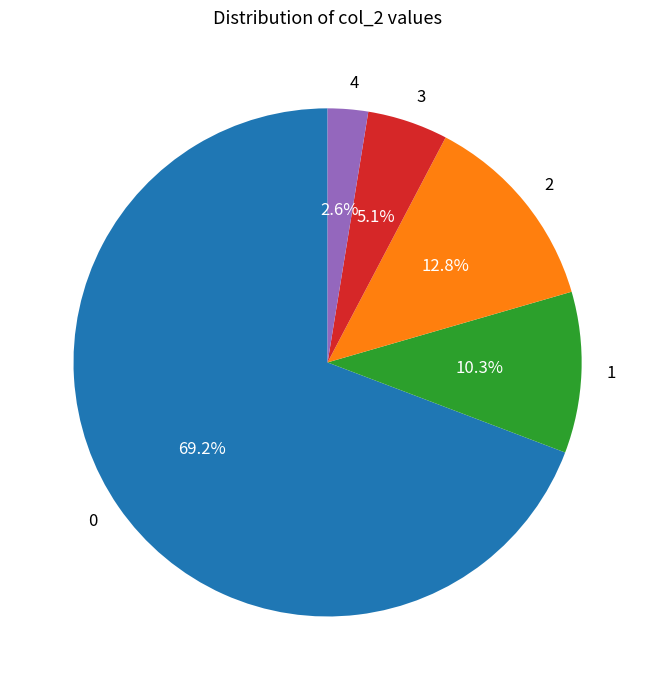

Does 0 represent more than half of the total?

Yes